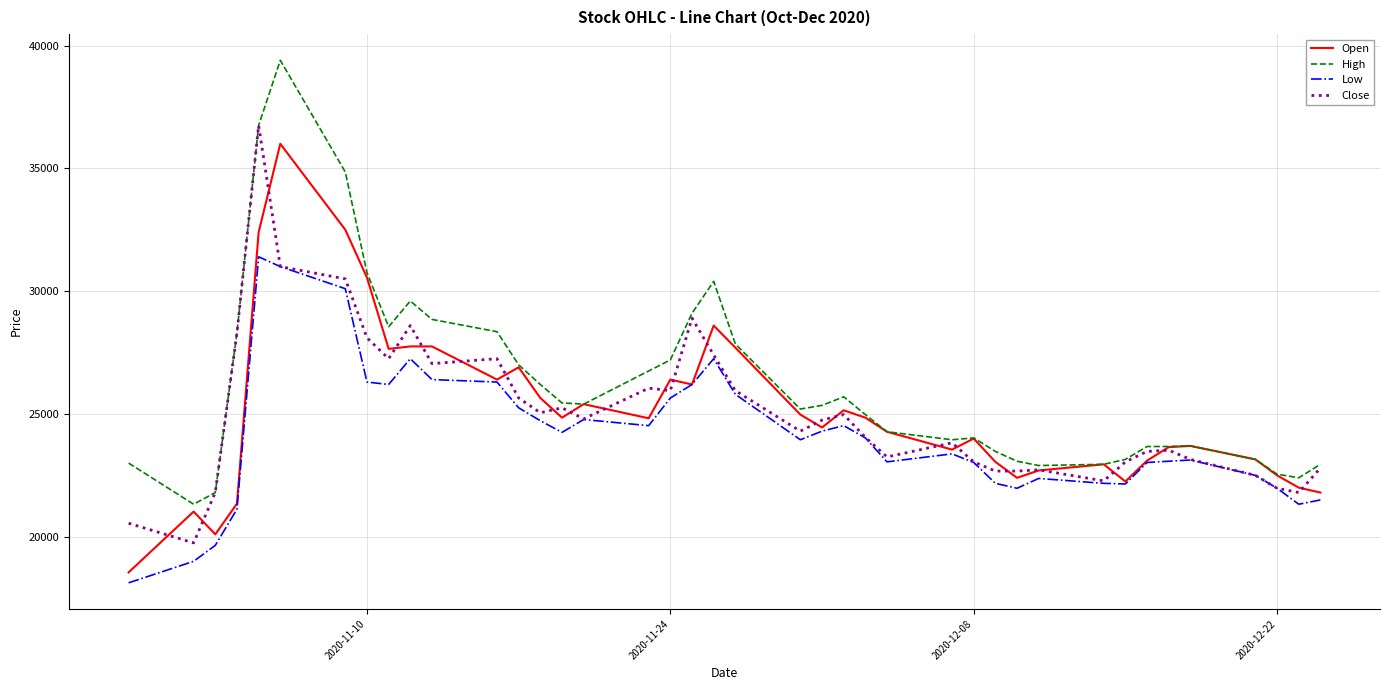

What is the greatest value displayed?

39400